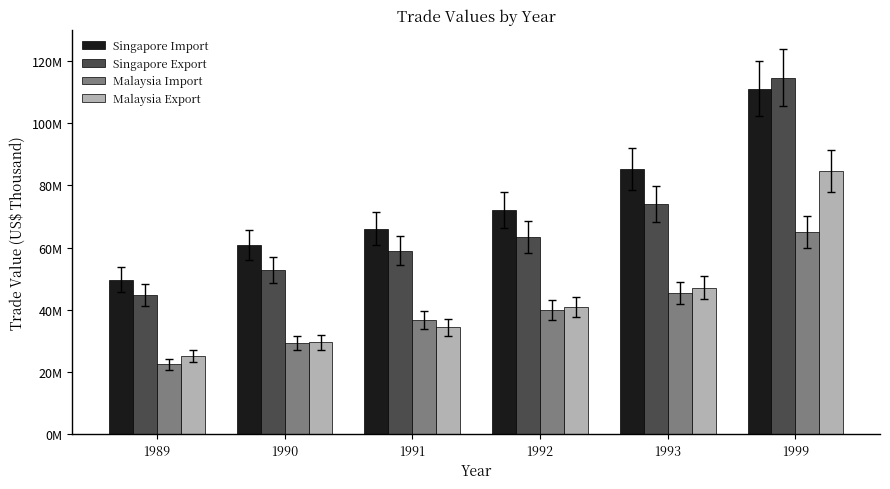

What is the value of the Singapore Export bar at the 2nd from the left?

52715892.7